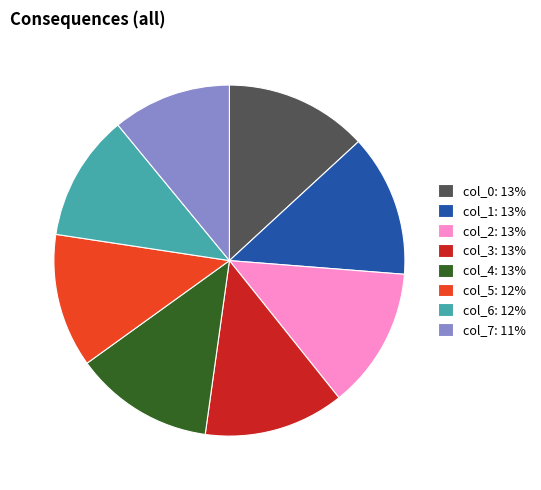

Do col_2: 13% and col_6: 12% together represent more than half of the pie?

No